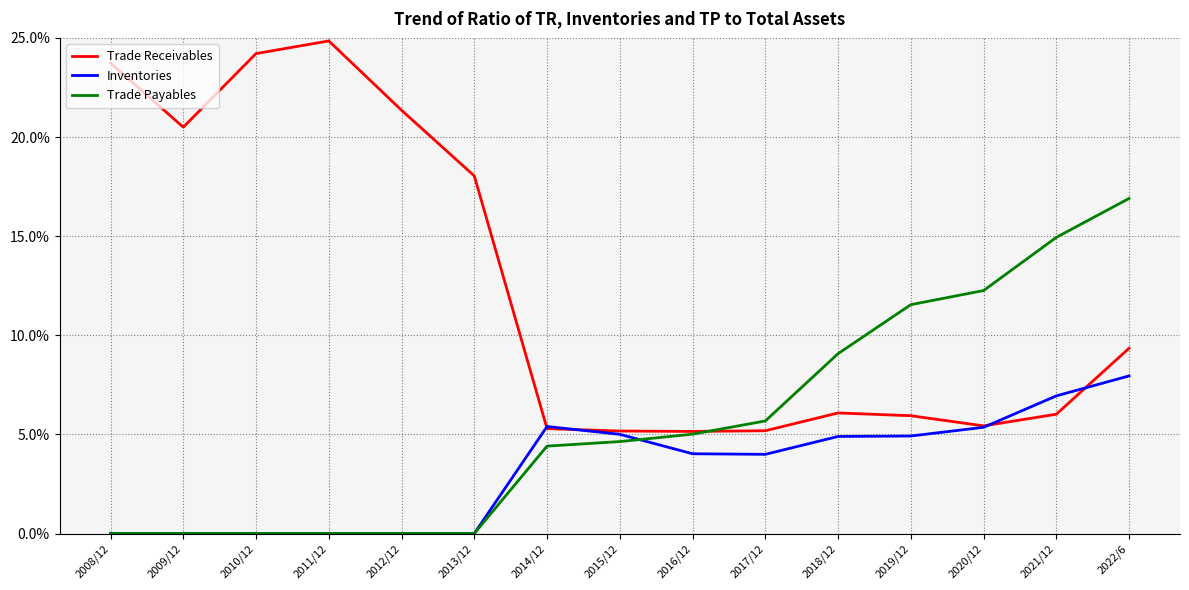

List the series in order of their peak value, highest first.

Trade Receivables, Trade Payables, Inventories